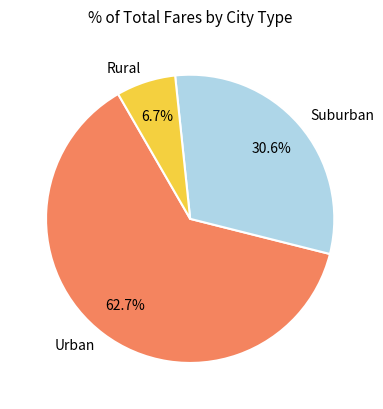

Rank the categories by value from lowest to highest.

Rural, Suburban, Urban